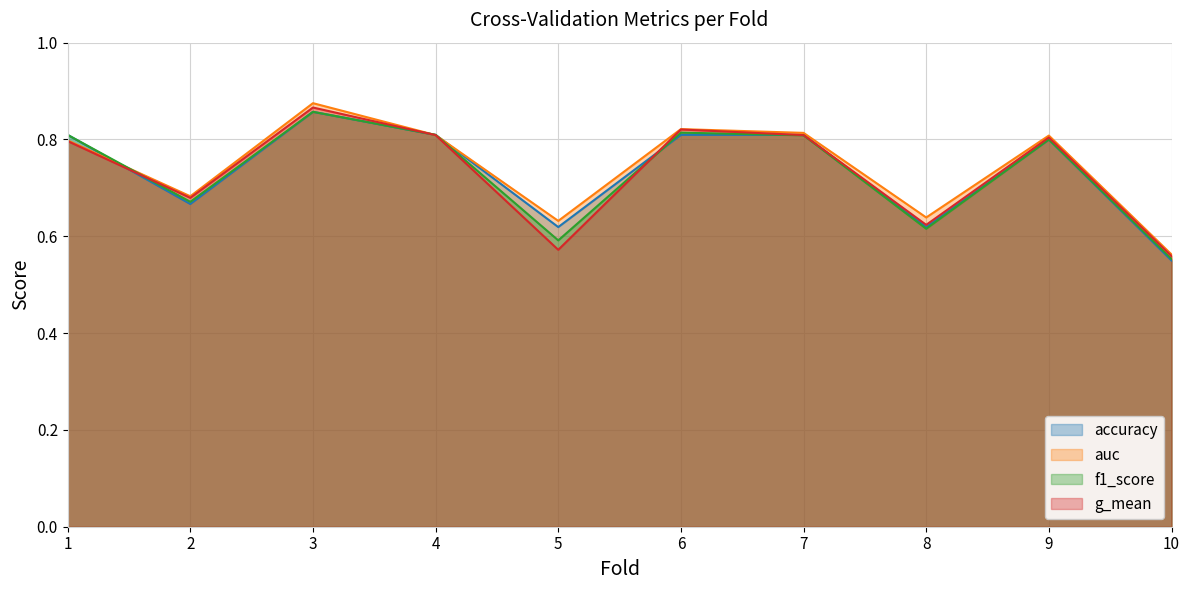

Does the chart have visible grid lines?

Yes